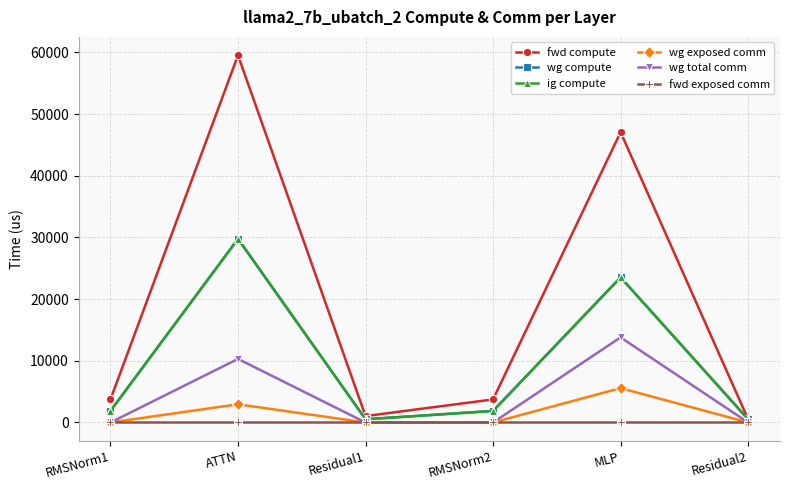

Rank the series at Residual1 from highest to lowest value.

fwd compute, wg compute, ig compute, wg exposed comm, wg total comm, fwd exposed comm